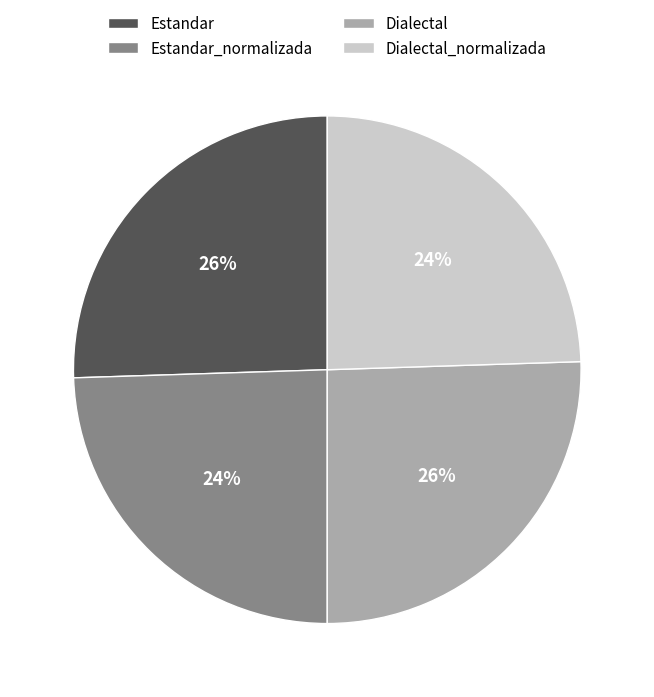

What percentage is the Estandar_normalizada slice, to the nearest percent?

24%